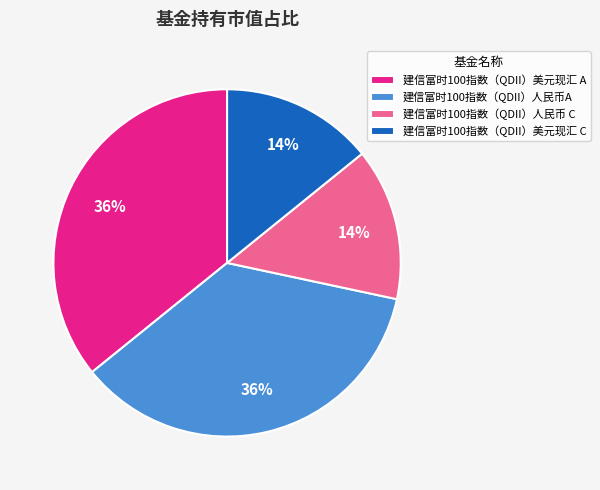

The 建信富时100指数（QDII）人民币 C slice represents 14% of the pie. True or false?

True